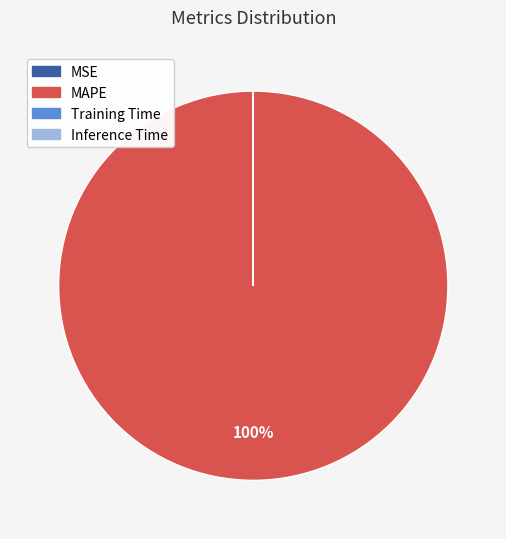

The MAPE slice represents 100% of the pie. True or false?

True